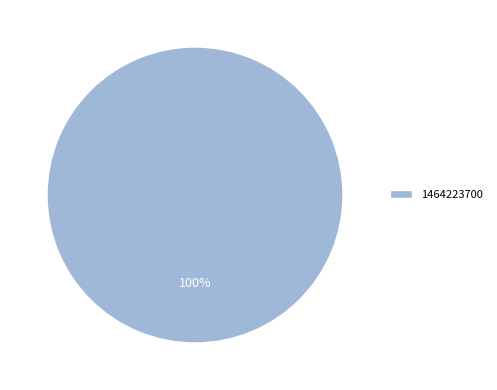

The 1464223700 slice represents 100% of the pie. True or false?

True